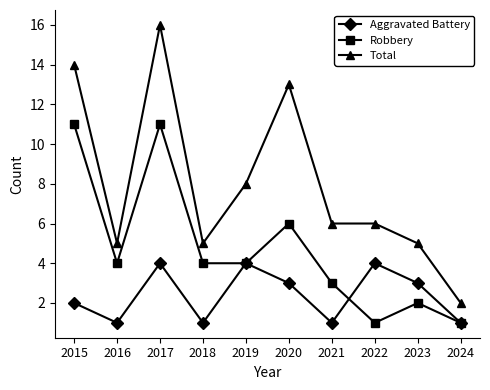

What is the sum of all Total values?

80